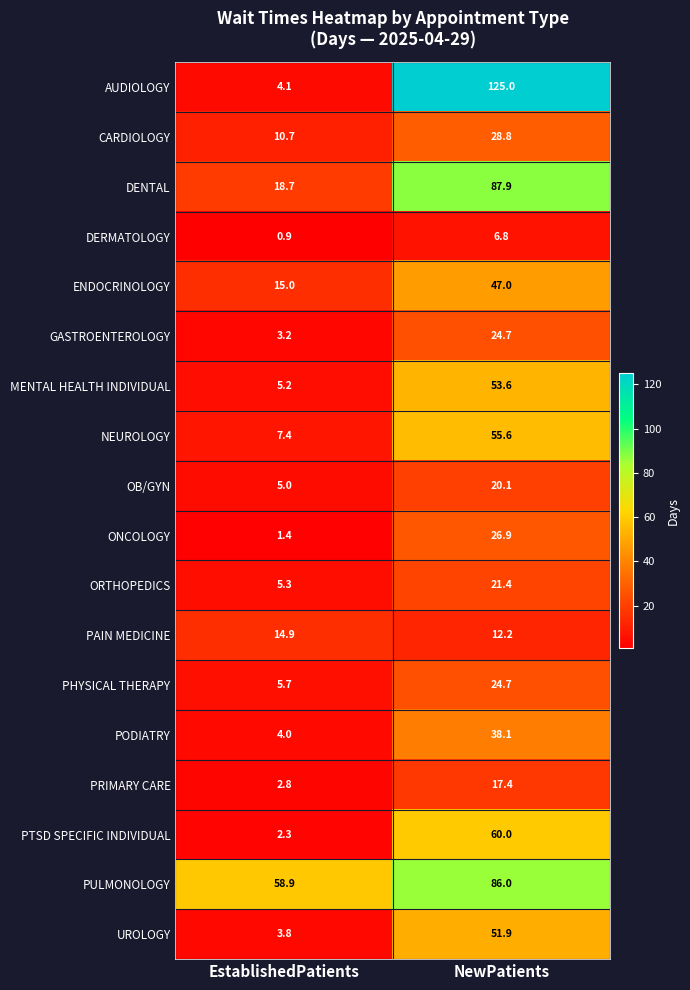

How many data points in PTSD SPECIFIC INDIVIDUAL are less than 60?

1